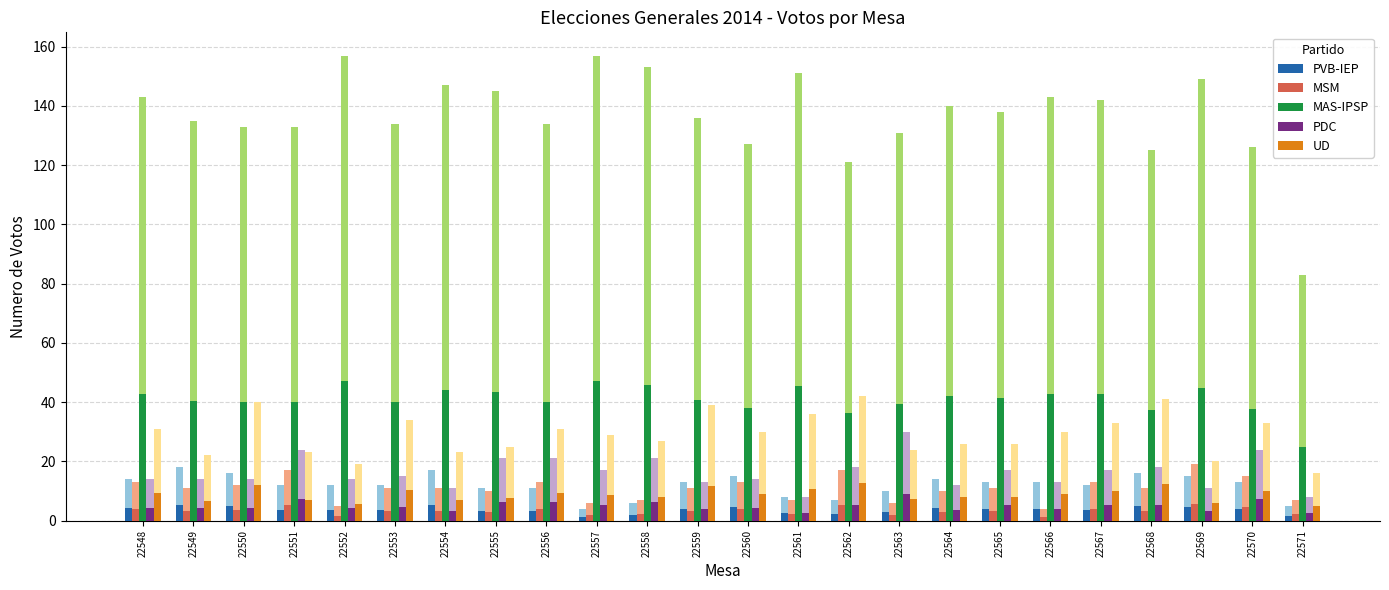

What is the spread (max minus min) of values at 22561?

43.2